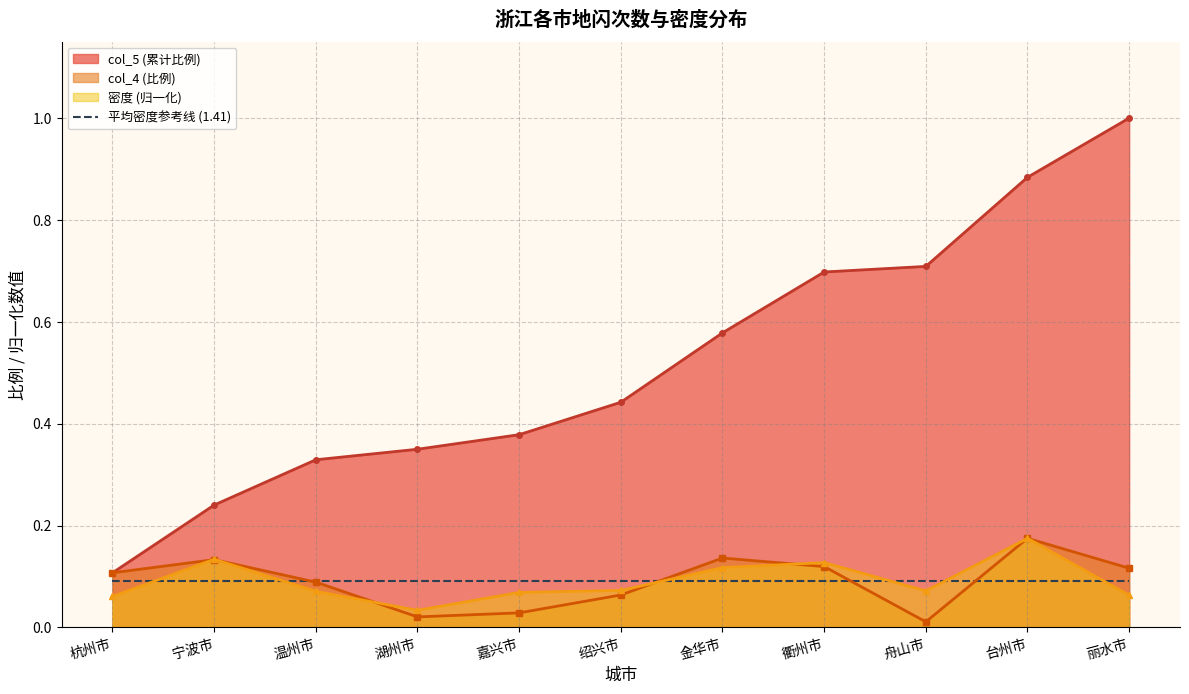

Which category has the lowest value in the col_5 series?

杭州市